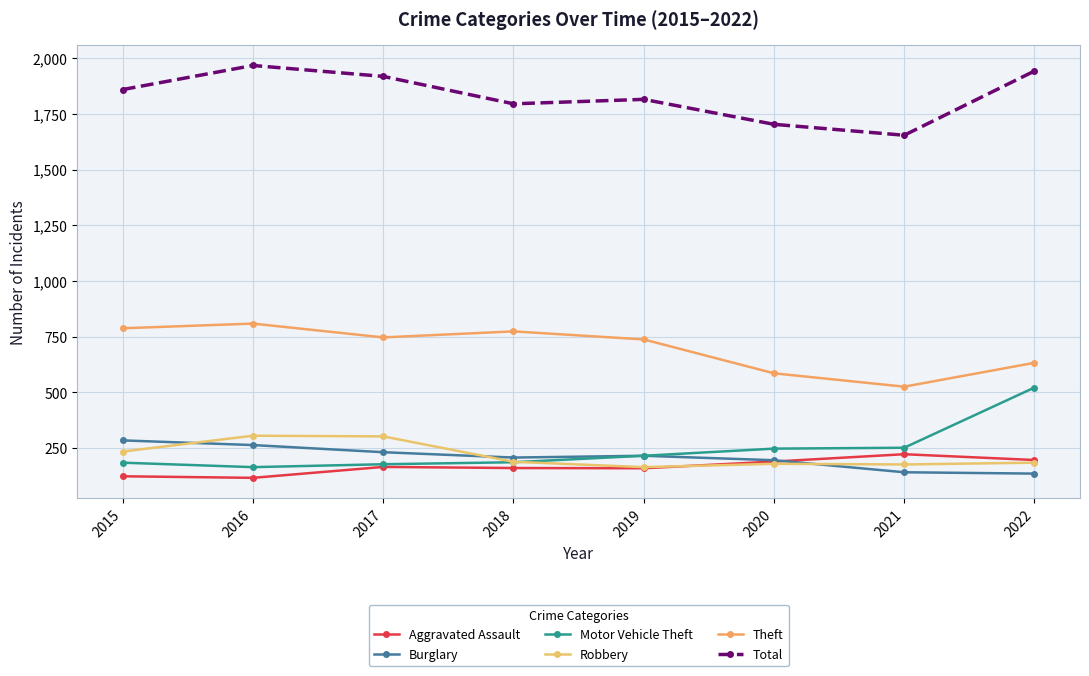

At which label is Total closest to 1810?

2019